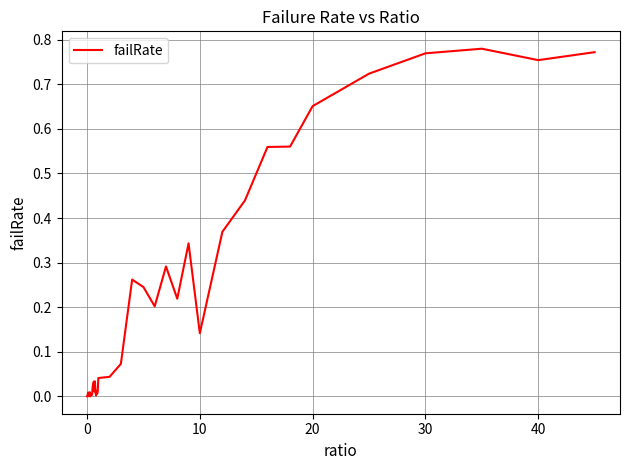

Is this an area chart (filled region under the line)?

No